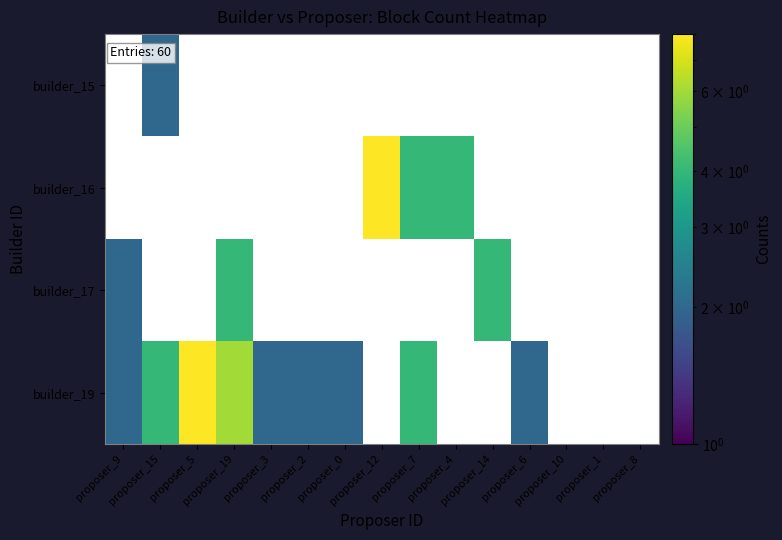

List the labels in order of builder_19 value, smallest first.

proposer_9, proposer_3, proposer_2, proposer_0, proposer_6, proposer_15, proposer_7, proposer_19, proposer_5, proposer_12, proposer_4, proposer_14, proposer_10, proposer_1, proposer_8